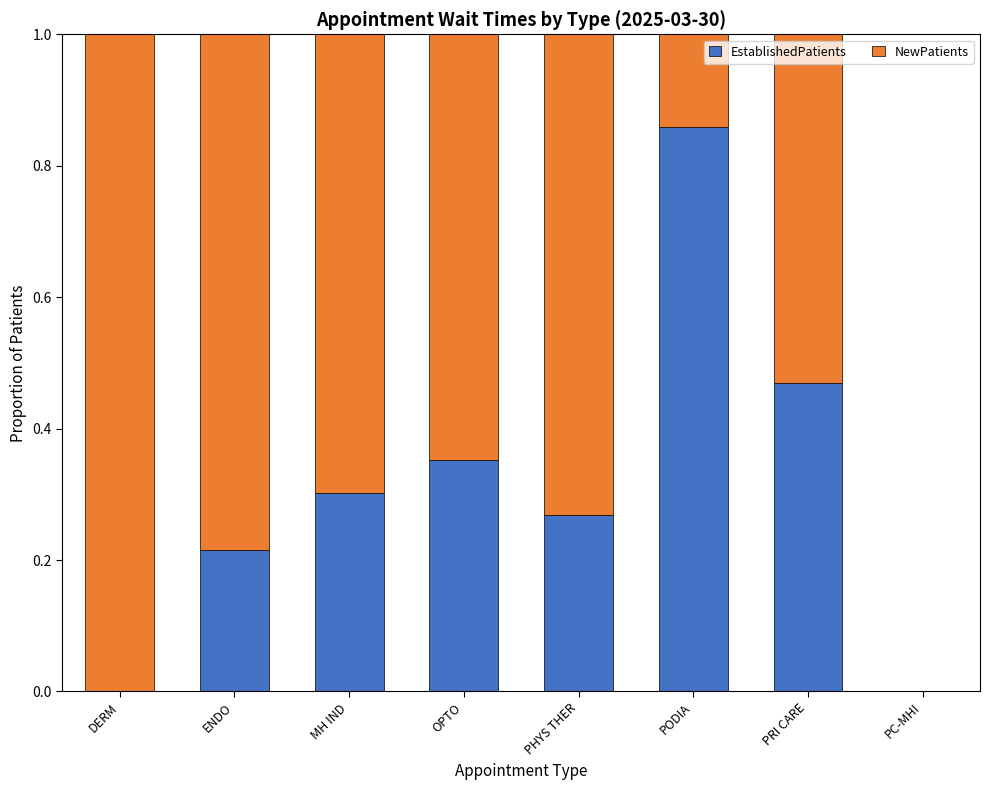

The EstablishedPatients series shows 0.3 at PC-MHI. True or false?

False